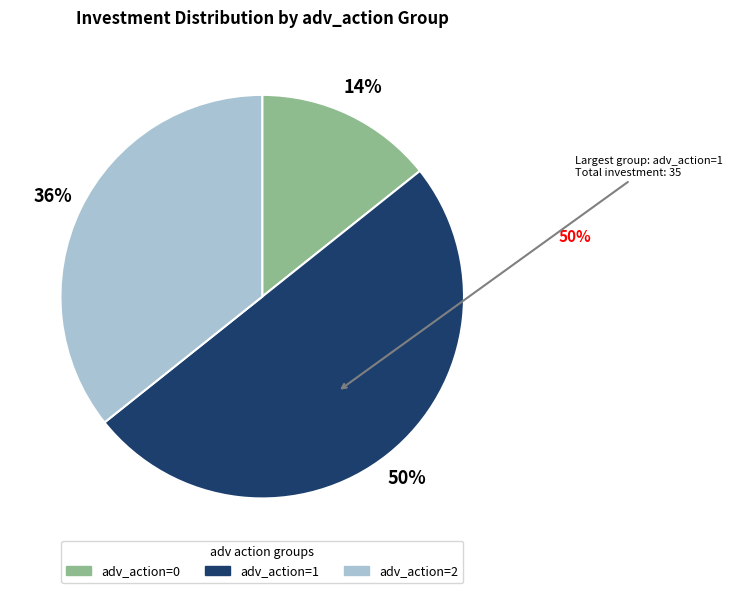

Count the number of slices in the pie.

3